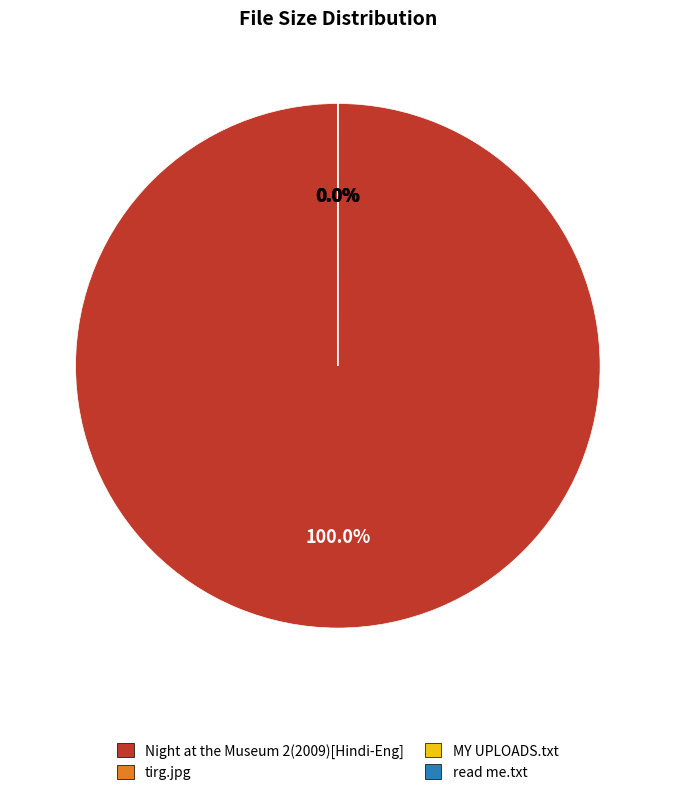

Which has a higher value, tirg.jpg or read me.txt?

read me.txt